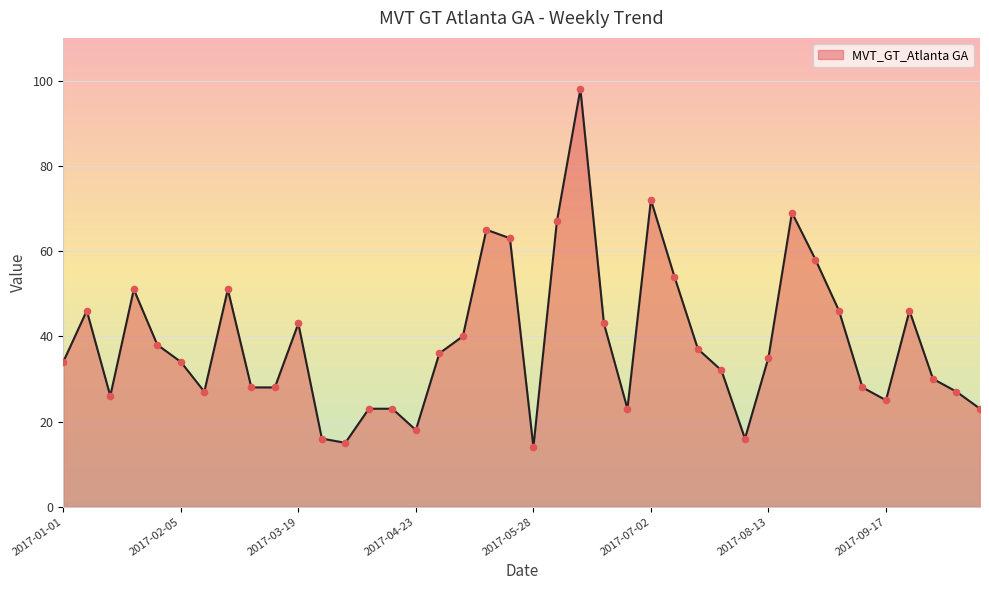

What is the smallest value displayed?

14